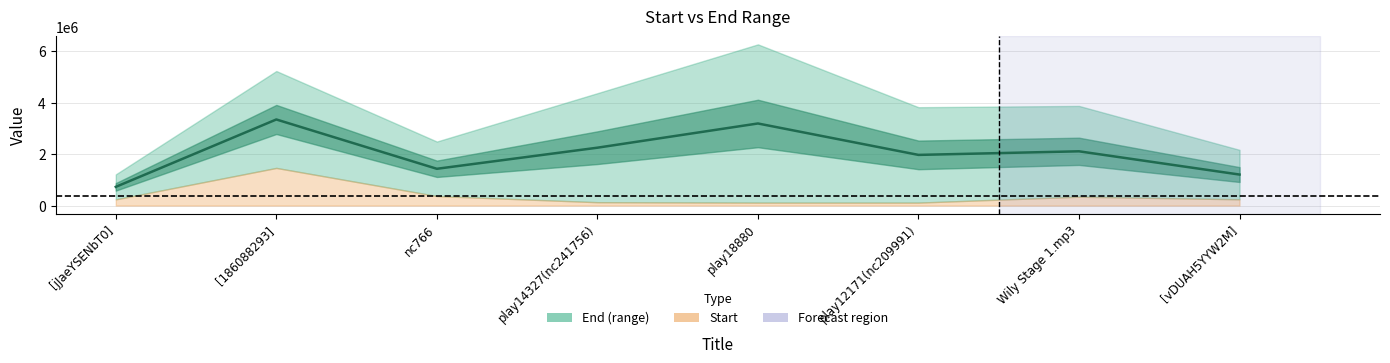

The chart shows a value of 1203572.5 at [vDUAH5YYW2M]. True or false?

True